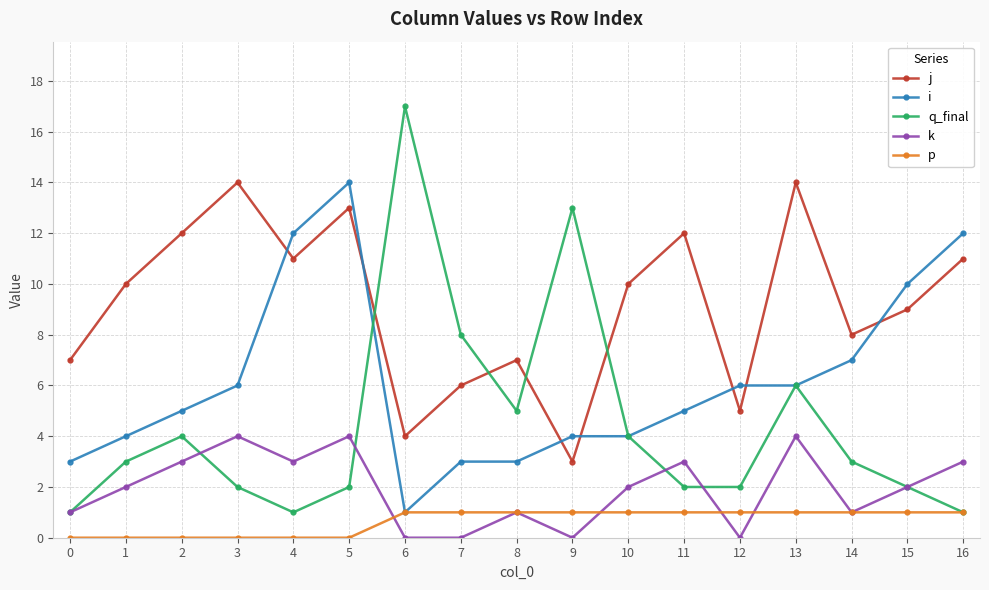

True or false: p and k intersect in this chart.

True